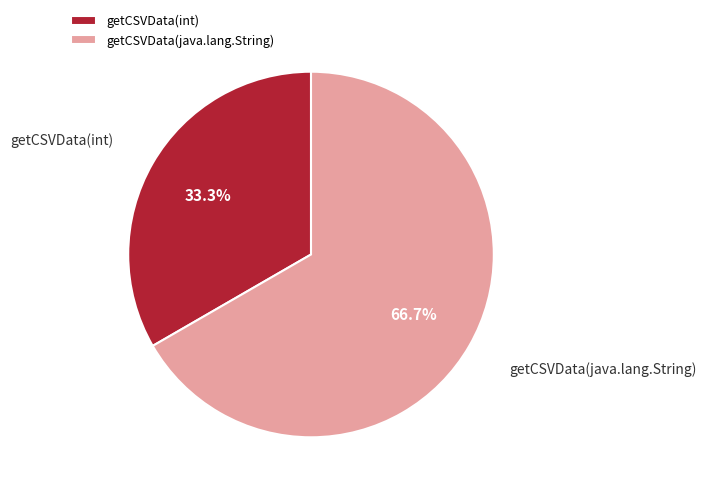

Rank the categories by value from highest to lowest.

getCSVData(java.lang.String), getCSVData(int)